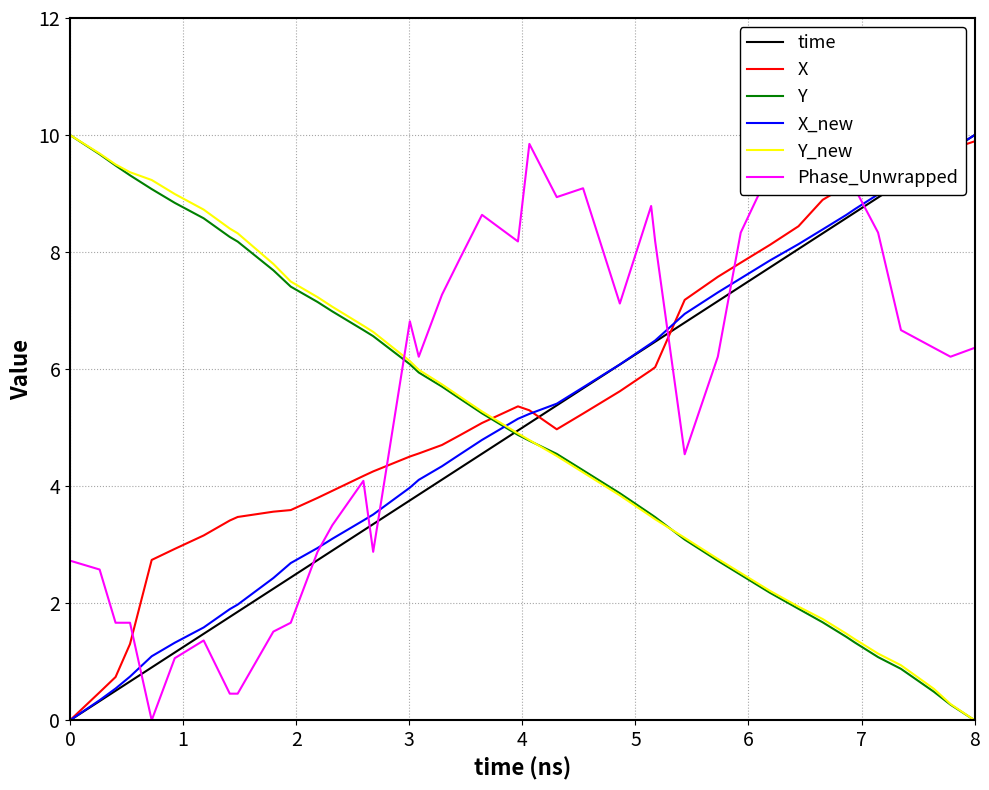

How many positive values does the Y series have?

39